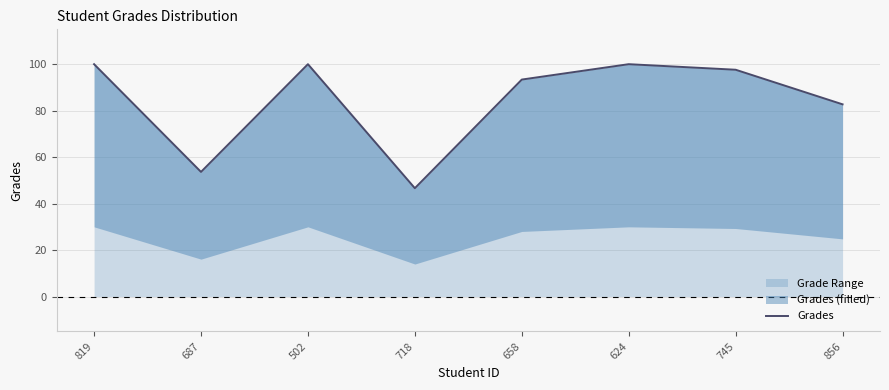

Does the chart have visible grid lines?

Yes